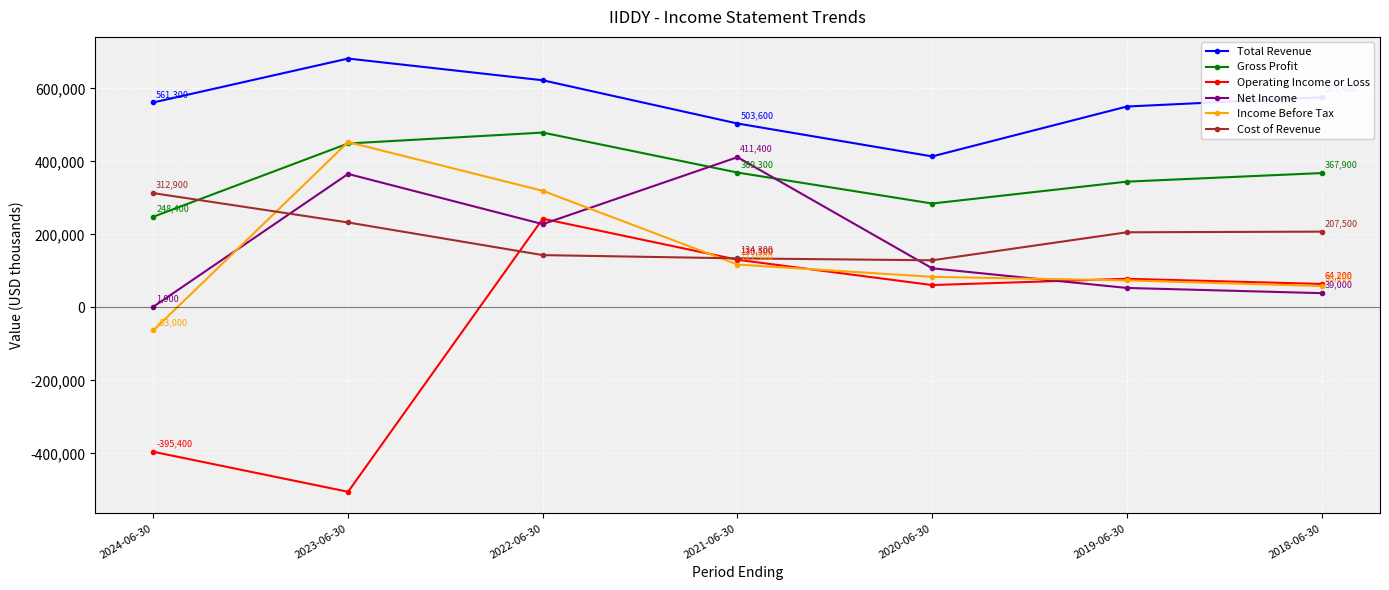

Read the Cost of Revenue value at 2021-06-30.

134300